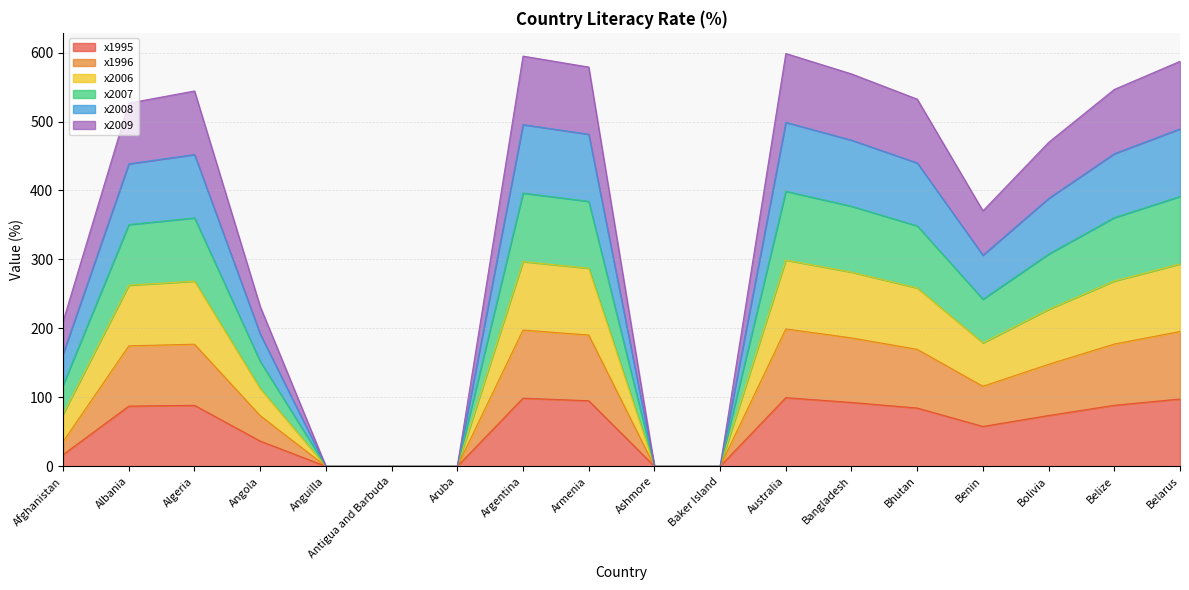

Between Angola and Ashmore, which series saw the biggest shift?

x2006